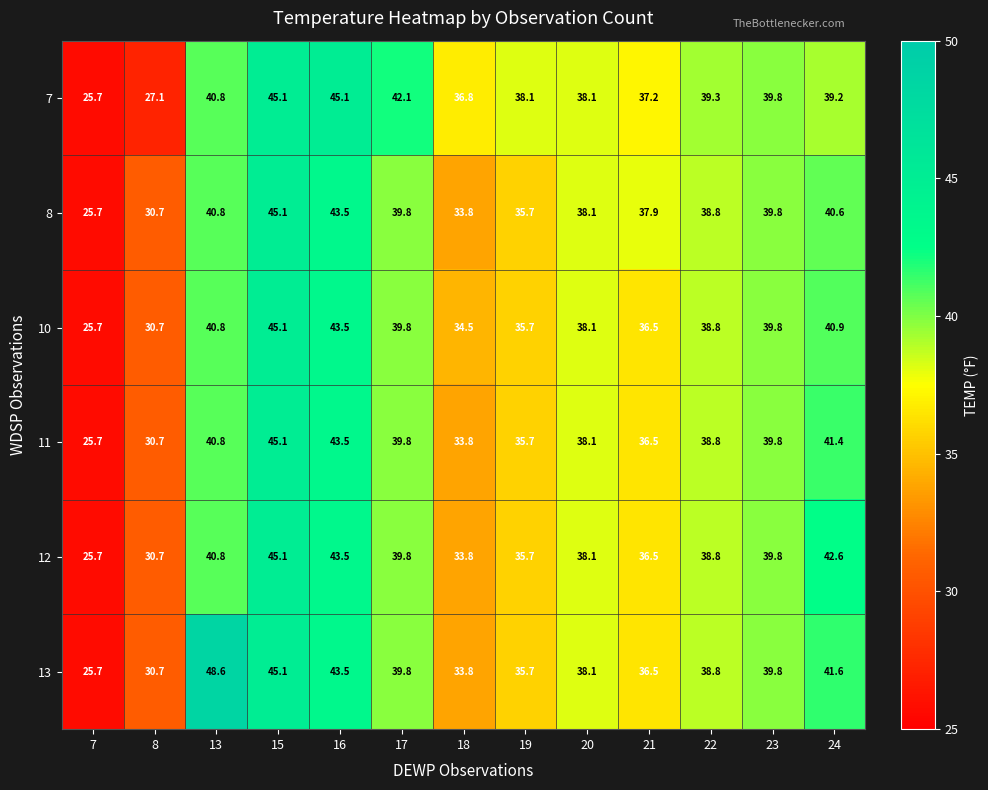

The 13 series shows 17.1 at 16. True or false?

False